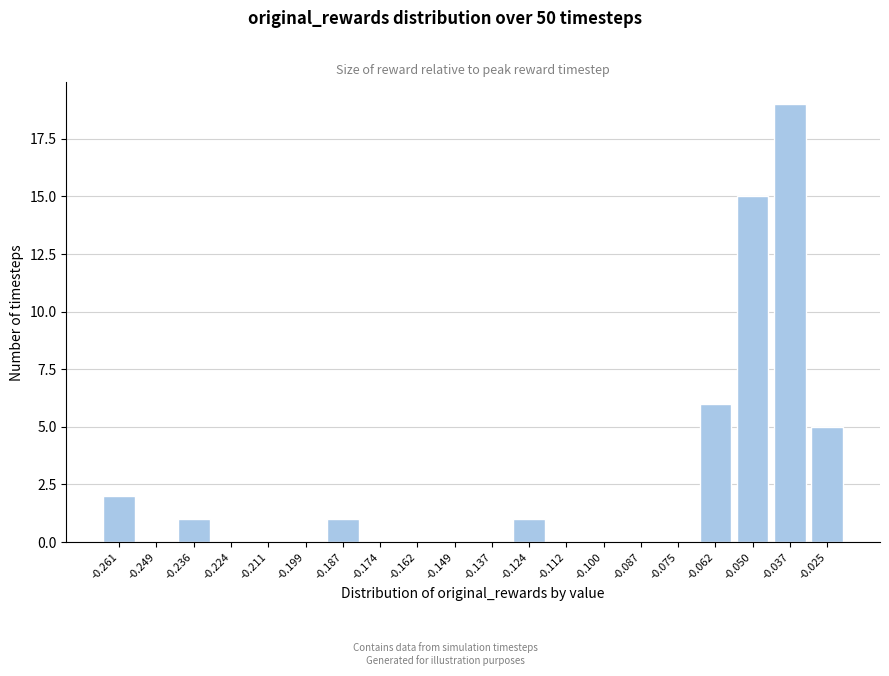

Reading left to right, list all the values displayed in this chart.

-0.261=2	-0.249=0	-0.236=1	-0.224=0	-0.211=0	-0.199=0	-0.187=1	-0.174=0	-0.162=0	-0.149=0	-0.137=0	-0.124=1	-0.112=0	-0.100=0	-0.087=0	-0.075=0	-0.062=6	-0.050=15	-0.037=19	-0.025=5